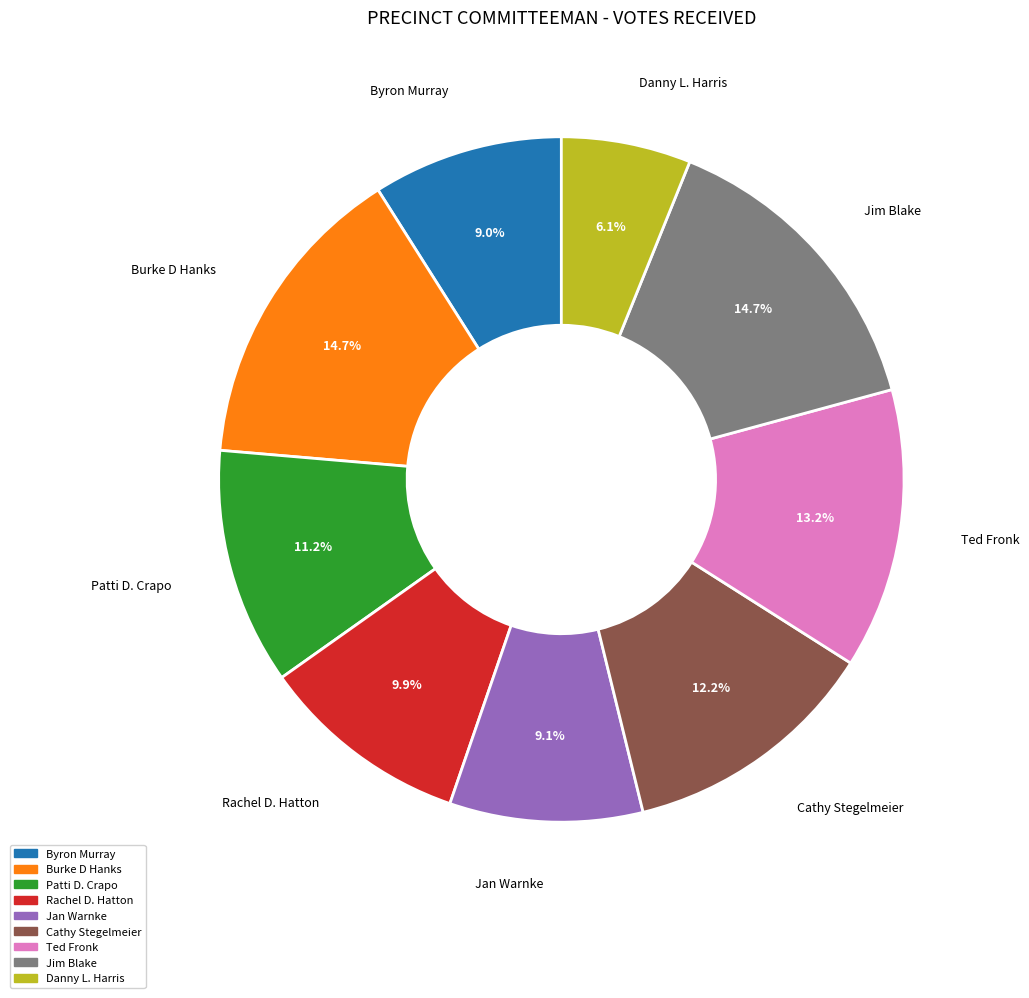

How many slices are in this pie chart?

9